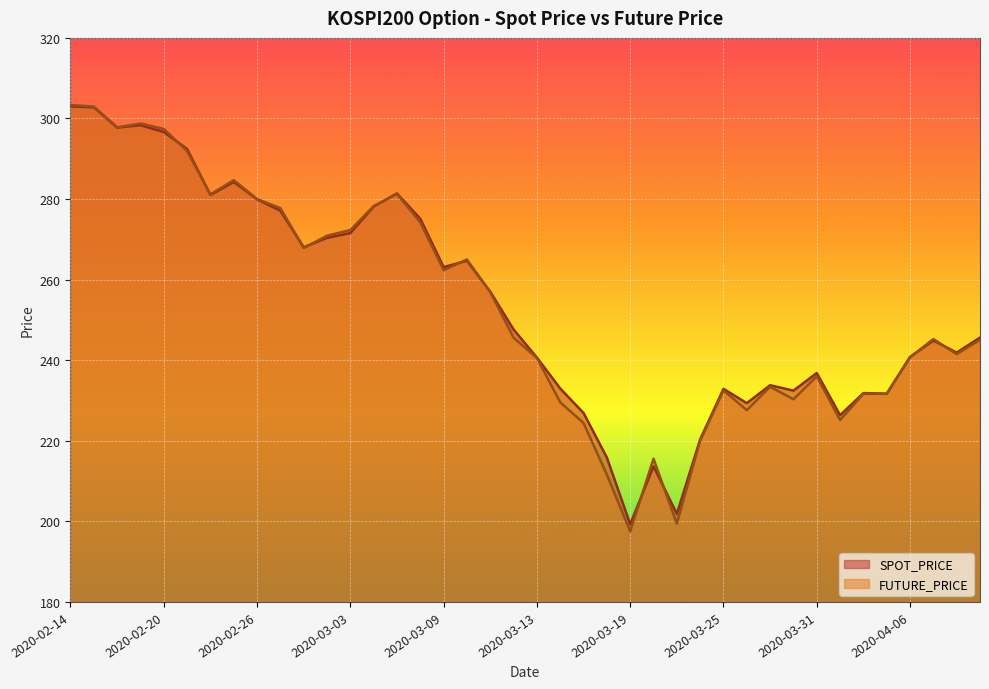

Between which two adjacent categories do SPOT_PRICE and FUTURE_PRICE first intersect?

2020-02-20 and 2020-02-21